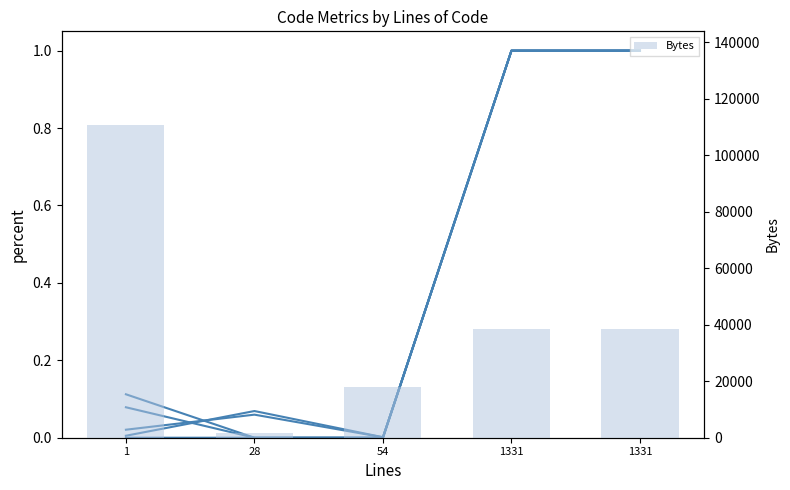

Rank the series at 1331 from lowest to highest value.

Code, ULOC, Comments, Complexity, Blanks, Bytes